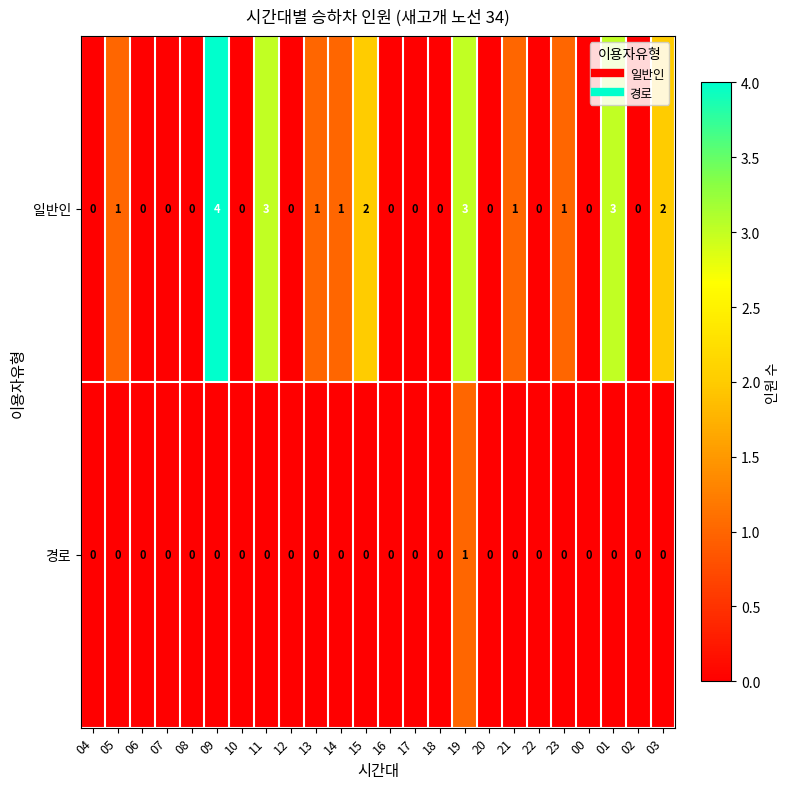

Which series has the largest range (max minus min)?

일반인